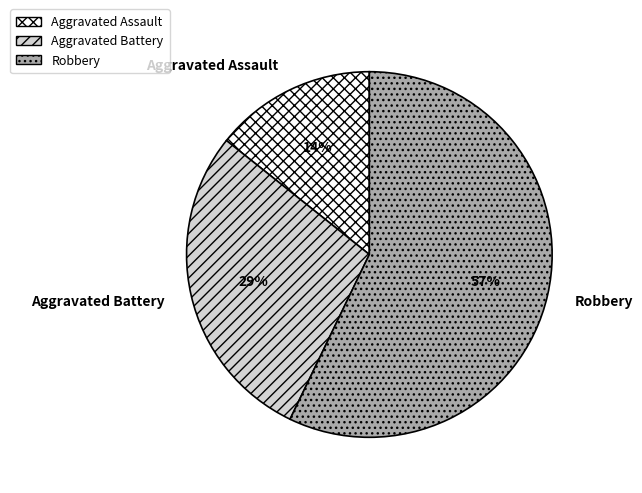

What is the smallest slice in the pie chart?

Aggravated Assault